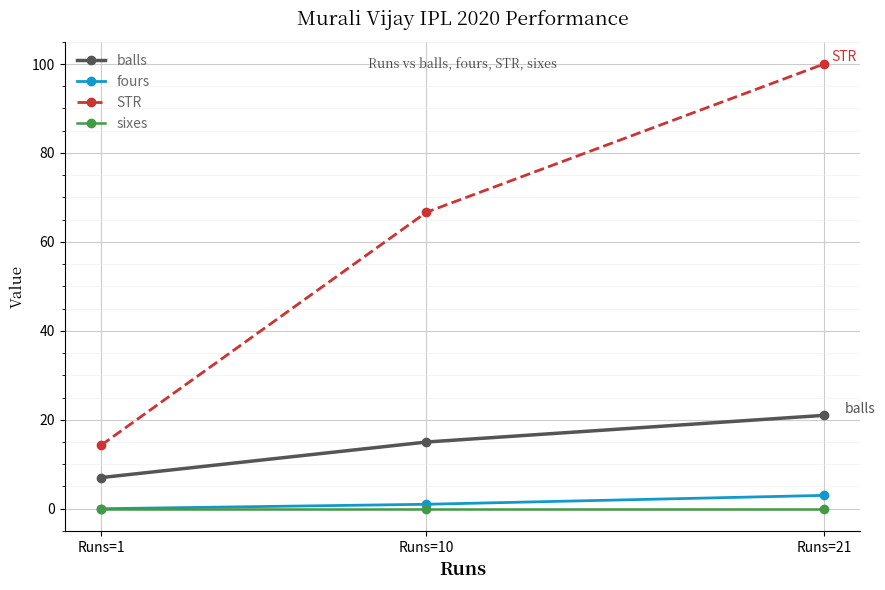

Reading left to right, extract all data points from this chart.

balls: 7.0	15.0	21.0
fours: 0.0	1.0	3.0
STR: 14.3	66.7	100.0
sixes: 0.0	0.0	0.0